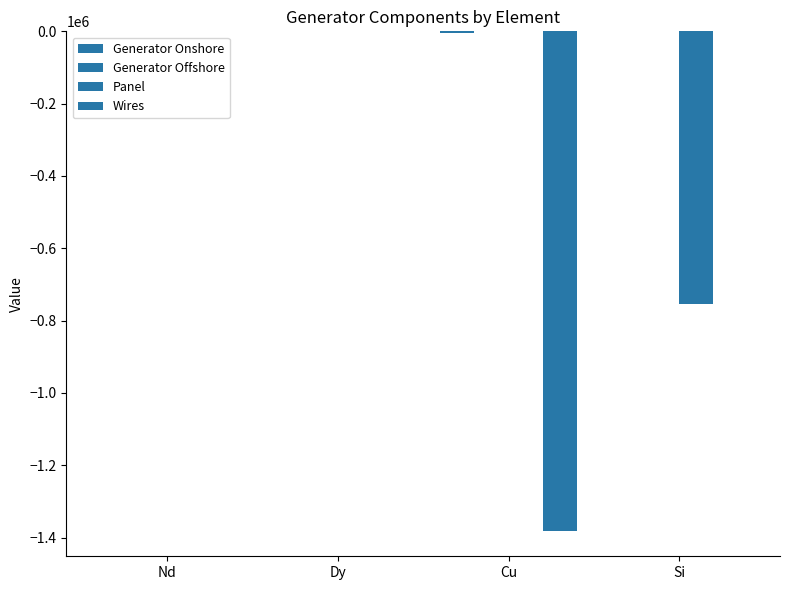

Reading left to right, list all the values displayed in this chart.

Generator Onshore: 0.0	0.0	-3566.3	0.0
Generator Offshore: -24.1	0.0	-70.0	0.0
Panel: 0.0	0.0	0.0	-754521.0
Wires: 0.0	0.0	-1382757.1	0.0